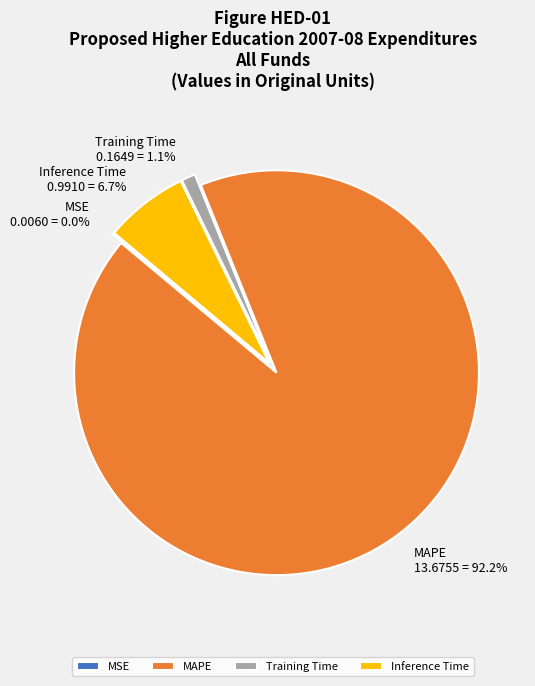

Which category accounts for the majority?

MAPE